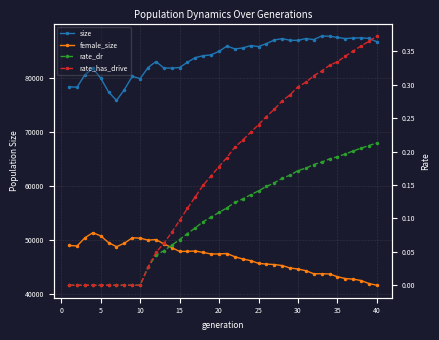

Count the number of data series in this chart.

4